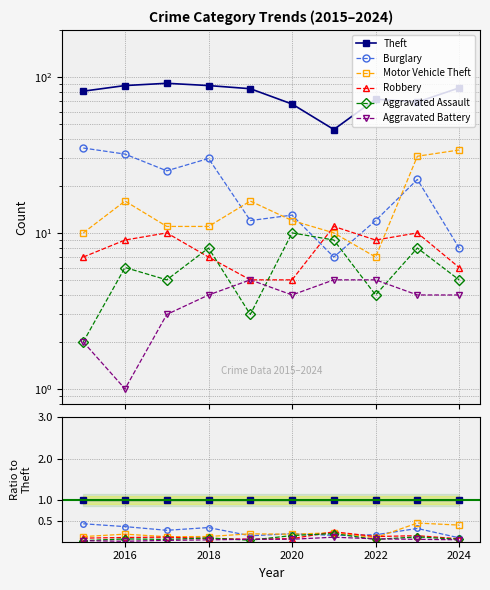

At how many categories does at least one series exceed 0?

10